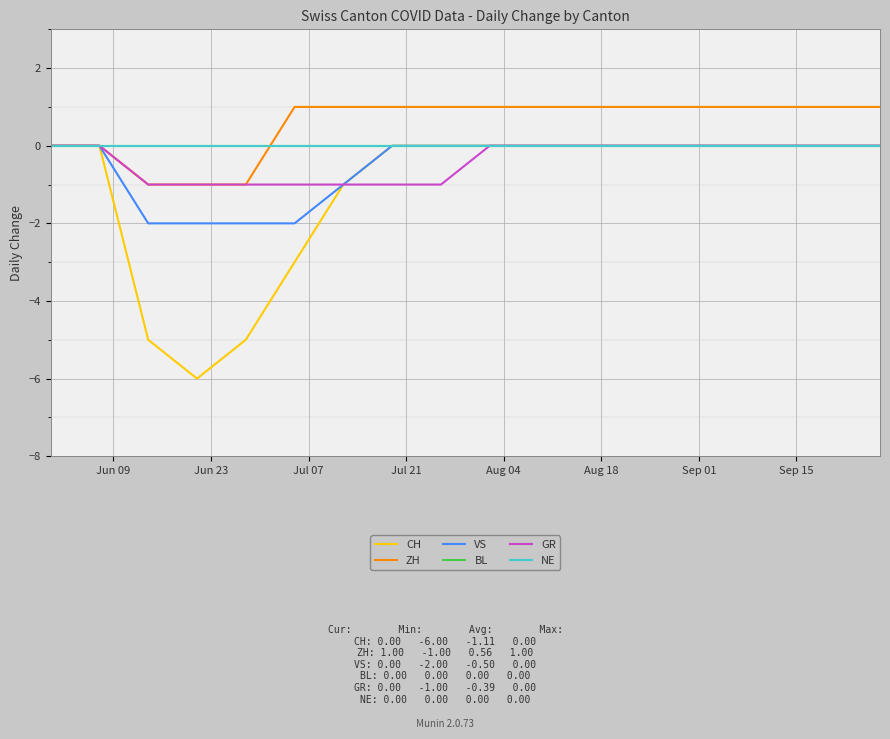

Is this an area chart (filled region under the line)?

No